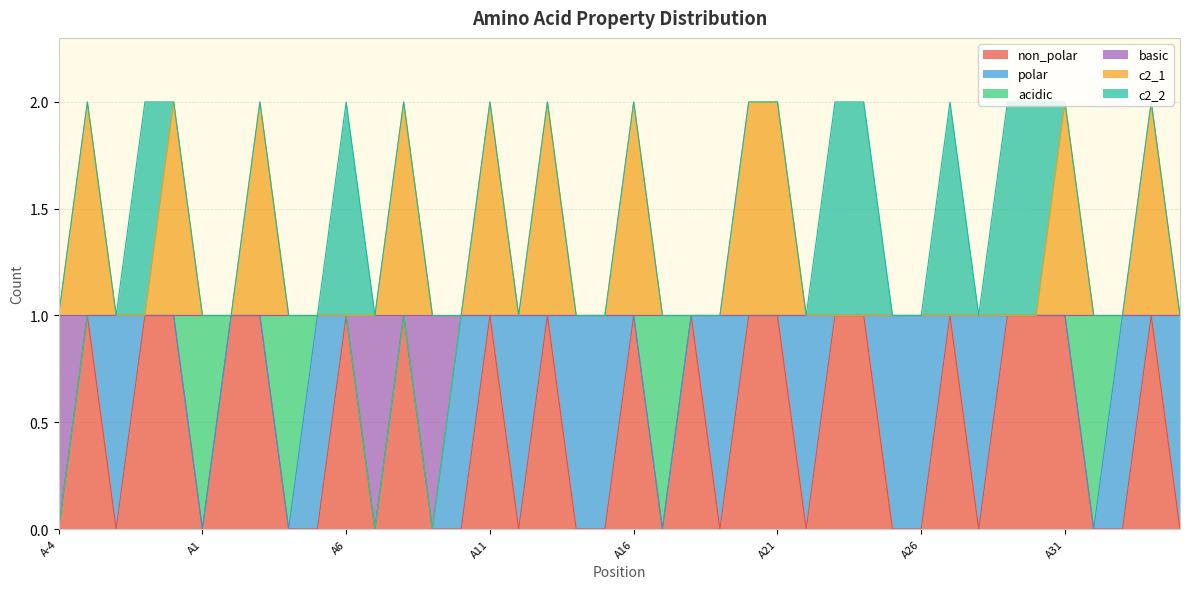

Between A4 and A34, which is larger?

A34